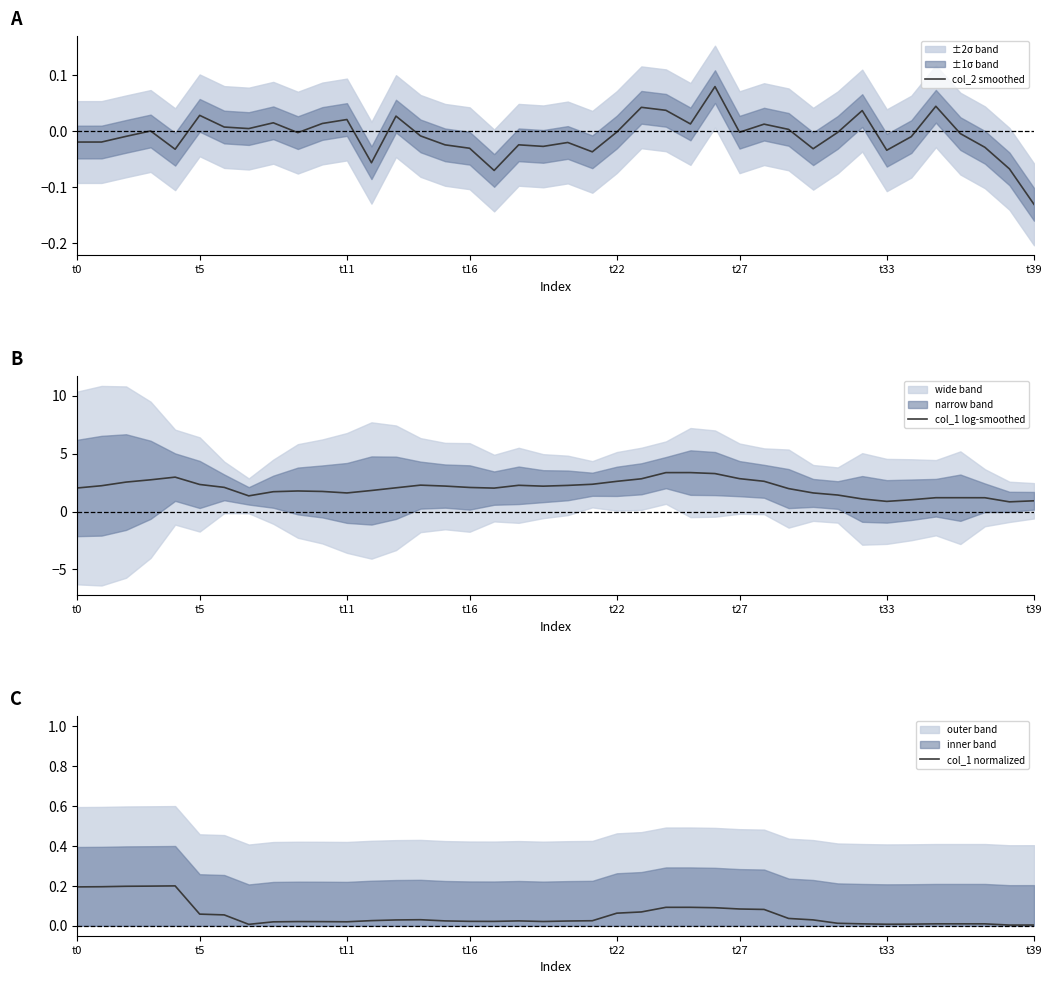

True or false: col_2 smoothed has a value of -0.0 at t22.

False